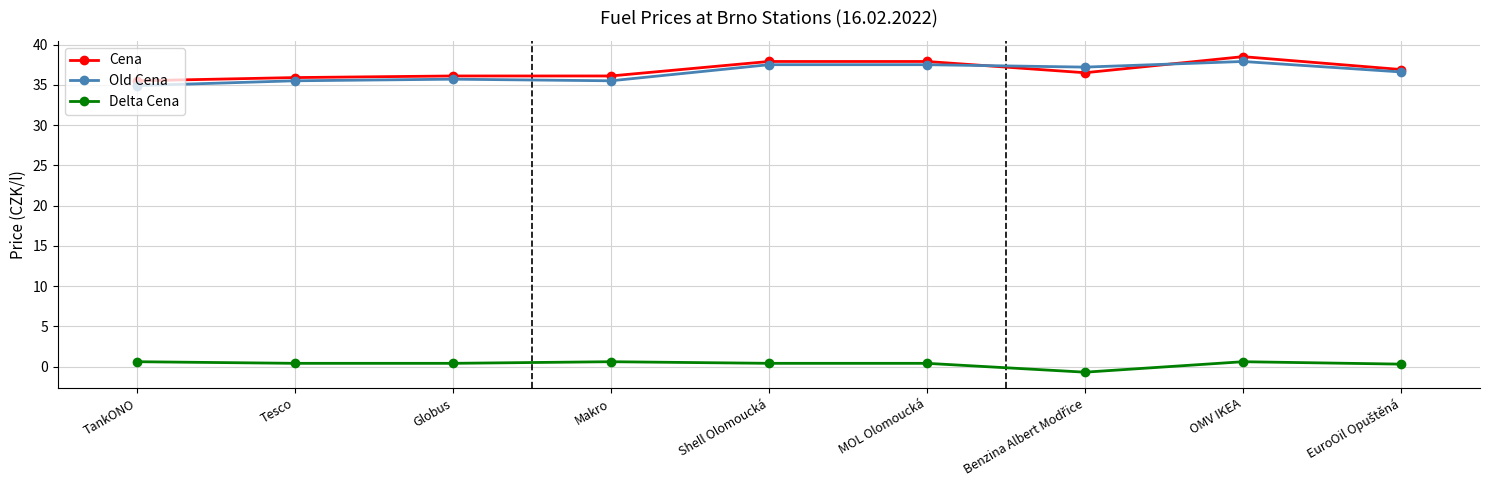

How many data points does each series have?

9